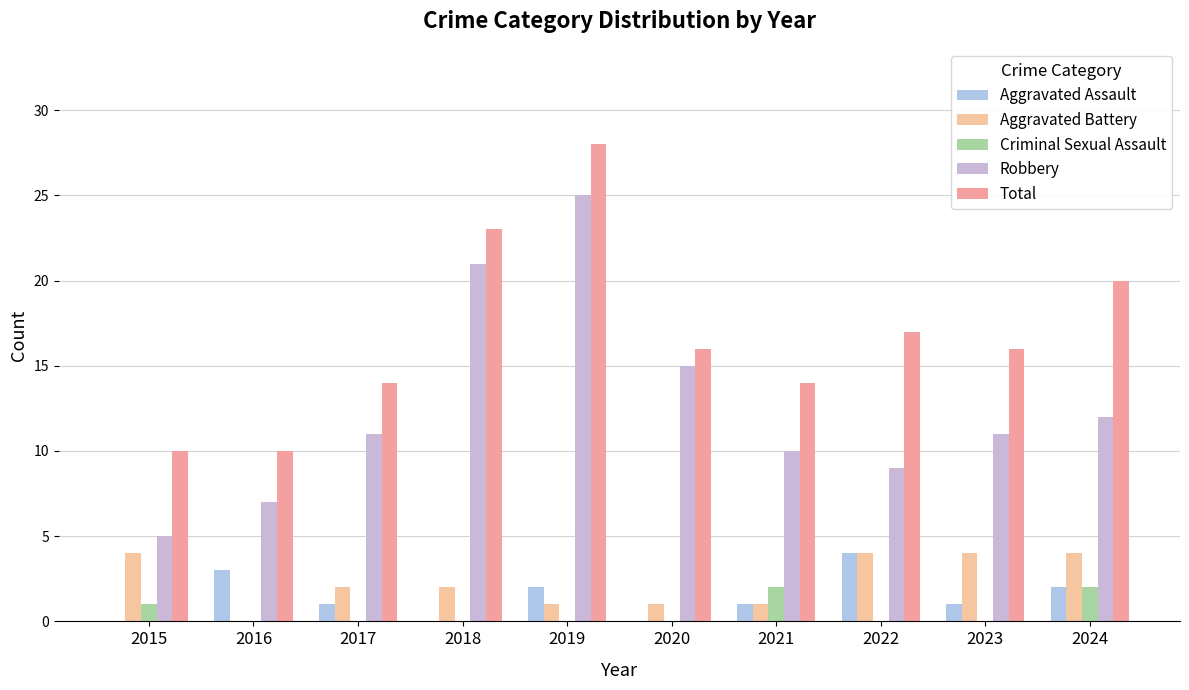

Reading left to right, list all the values displayed in this chart.

Aggravated Assault: 0	3	1	0	2	0	1	4	1	2
Aggravated Battery: 4	0	2	2	1	1	1	4	4	4
Criminal Sexual Assault: 1	0	0	0	0	0	2	0	0	2
Robbery: 5	7	11	21	25	15	10	9	11	12
Total: 10	10	14	23	28	16	14	17	16	20